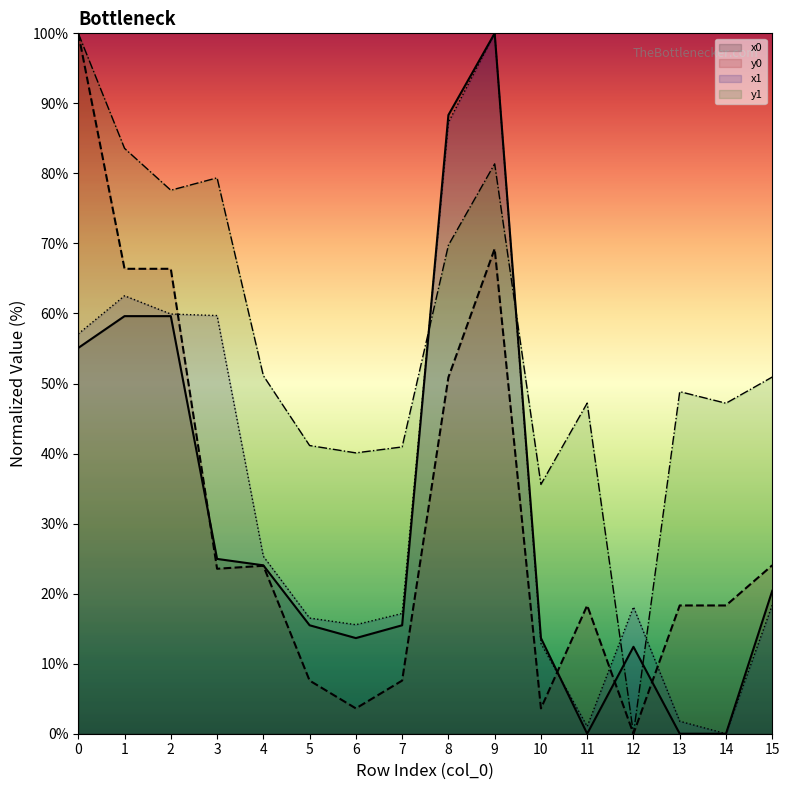

The y0 series shows 23.6 at 3. True or false?

True